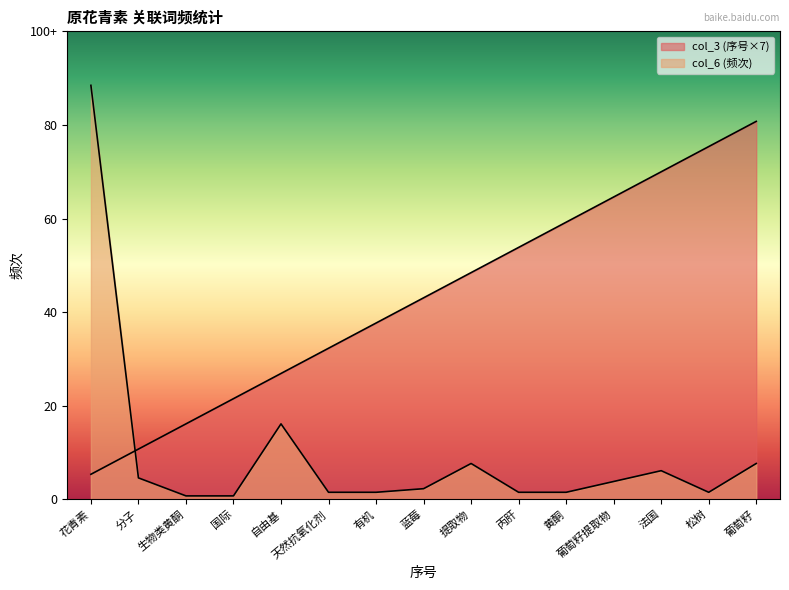

What is the label of the 9th point from the right?

有机